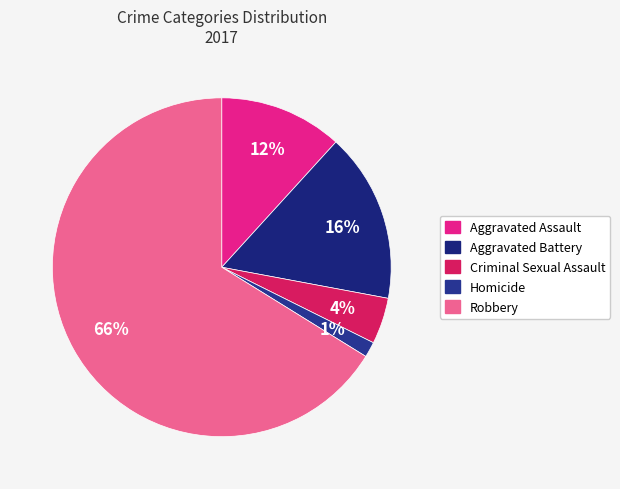

Rank the categories by value from lowest to highest.

Homicide, Criminal Sexual Assault, Aggravated Assault, Aggravated Battery, Robbery